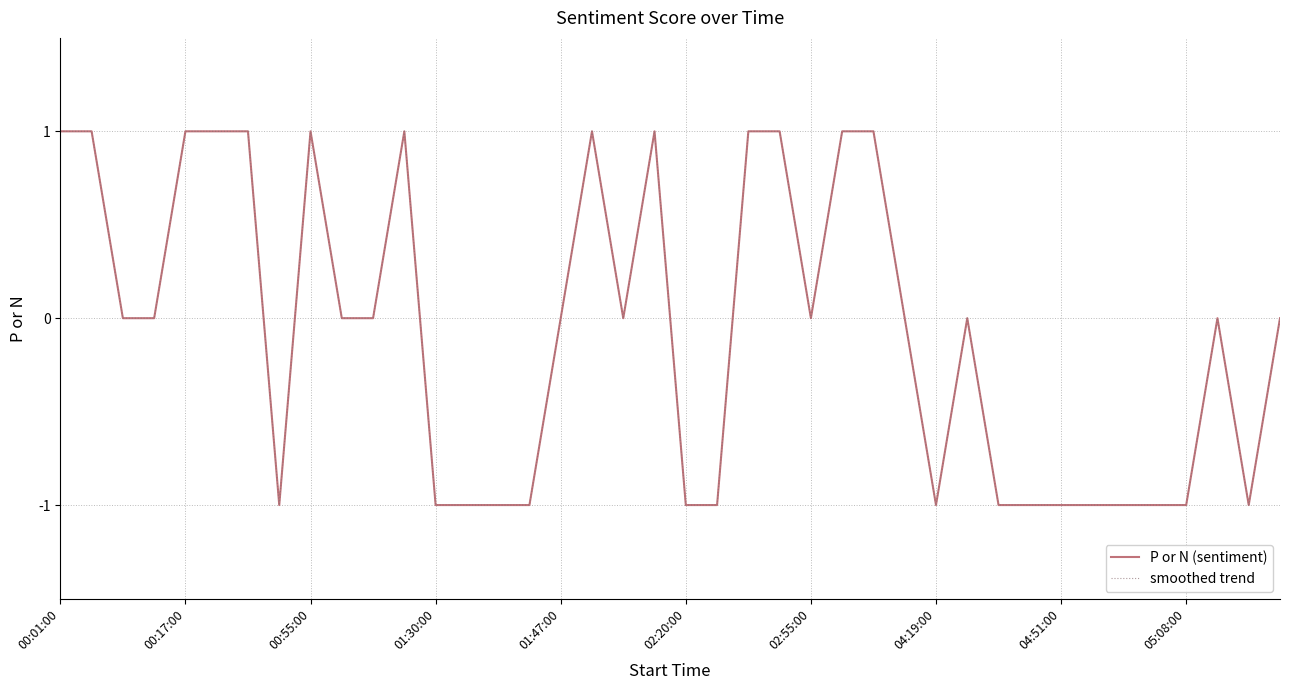

Which series has the largest range (max minus min)?

P or N (sentiment)